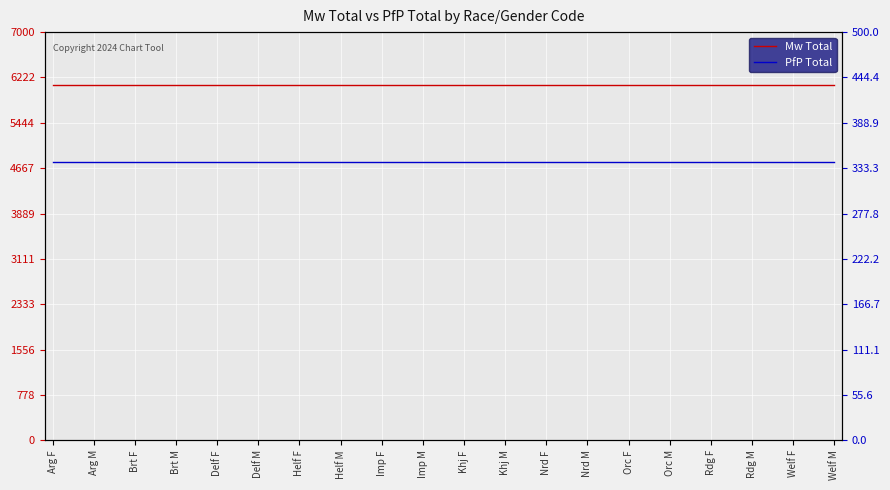

True or false: Mw Total and PfP Total intersect in this chart.

False